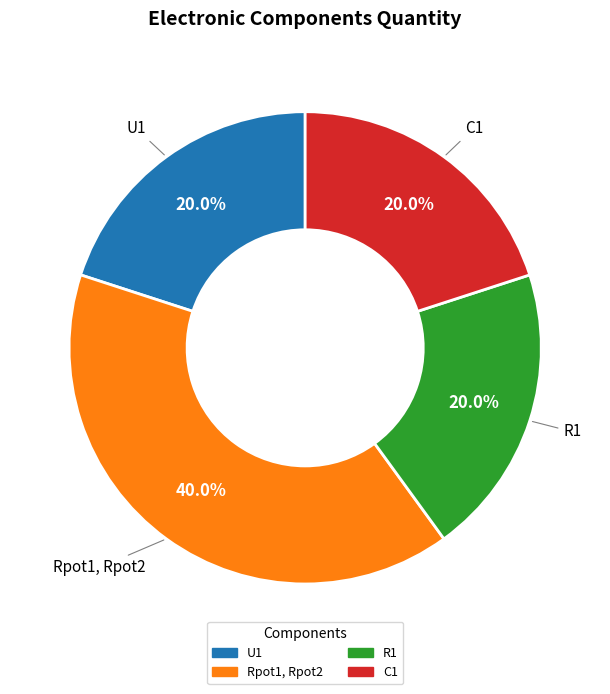

Does any single category account for the majority?

No